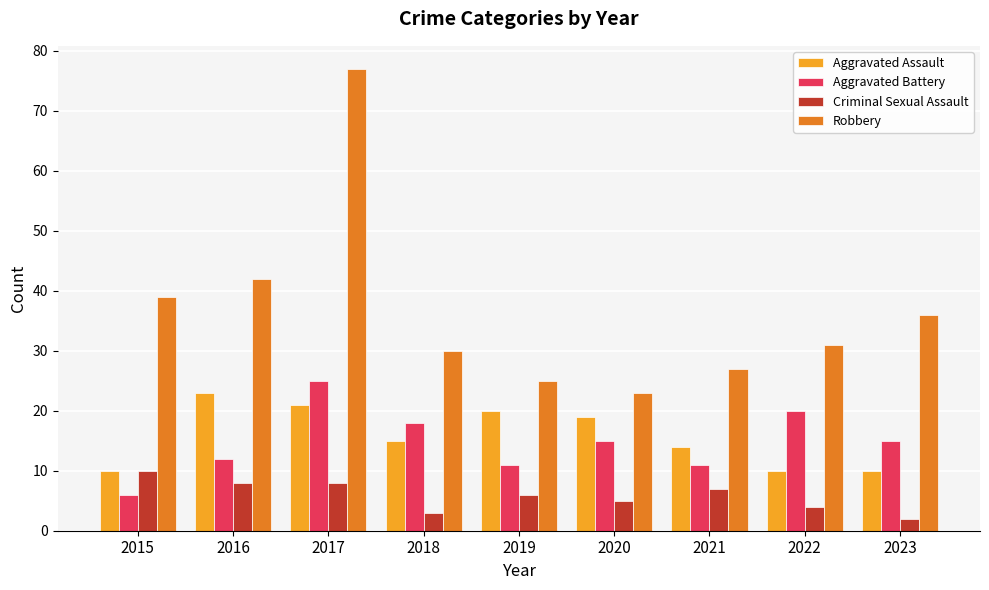

Which series changed the most between 2017 and 2021?

Robbery